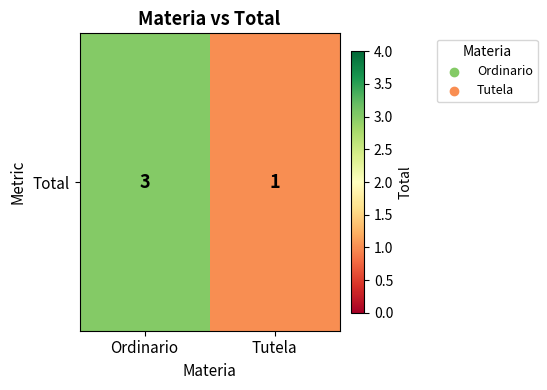

What is the ratio of the value at Tutela to the value at Ordinario?

0.3